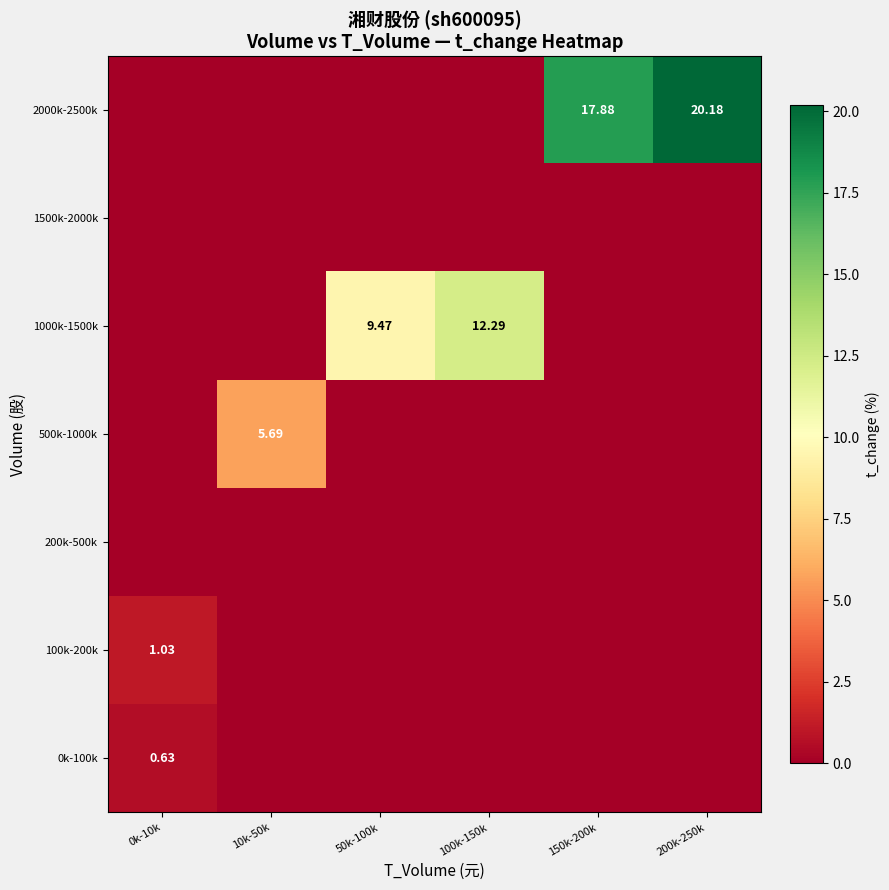

Is the value of 500k-1000k at 10k-50k greater than the value of 0k-100k at 0k-10k?

Yes